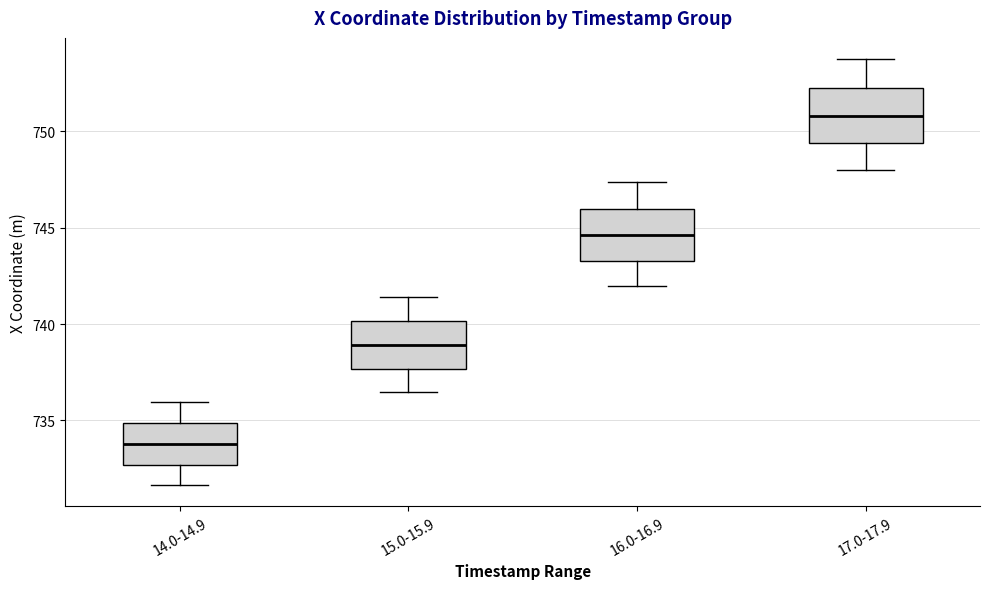

Which box's median line is the highest?

17.0-17.9